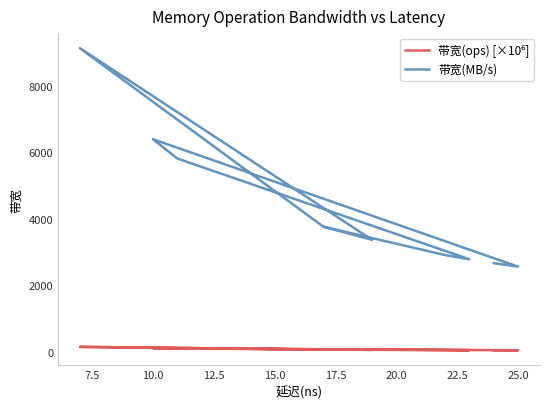

True or false: 带宽(ops) [×10⁶] and 带宽(MB/s) intersect in this chart.

False